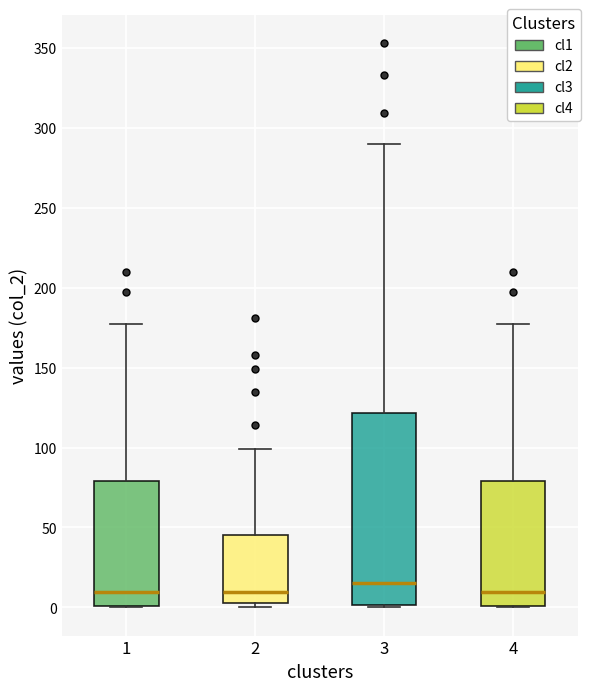

Which box is the tallest, from its lower edge to its upper edge?

3